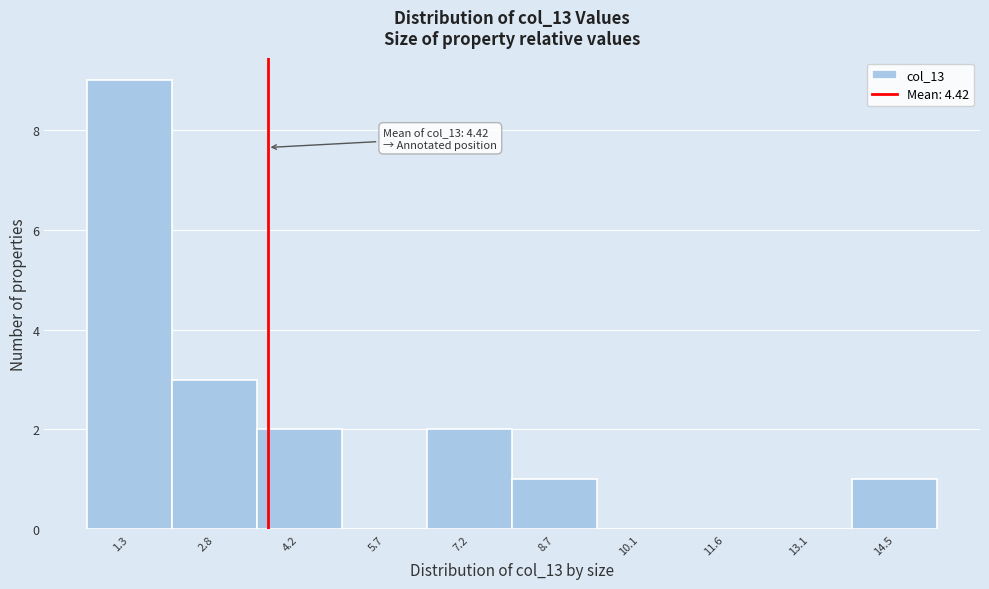

Reading left to right, list all the values displayed in this chart.

1.3=9	2.8=3	4.2=2	5.7=0	7.2=2	8.7=1	10.1=0	11.6=0	13.1=0	14.5=1